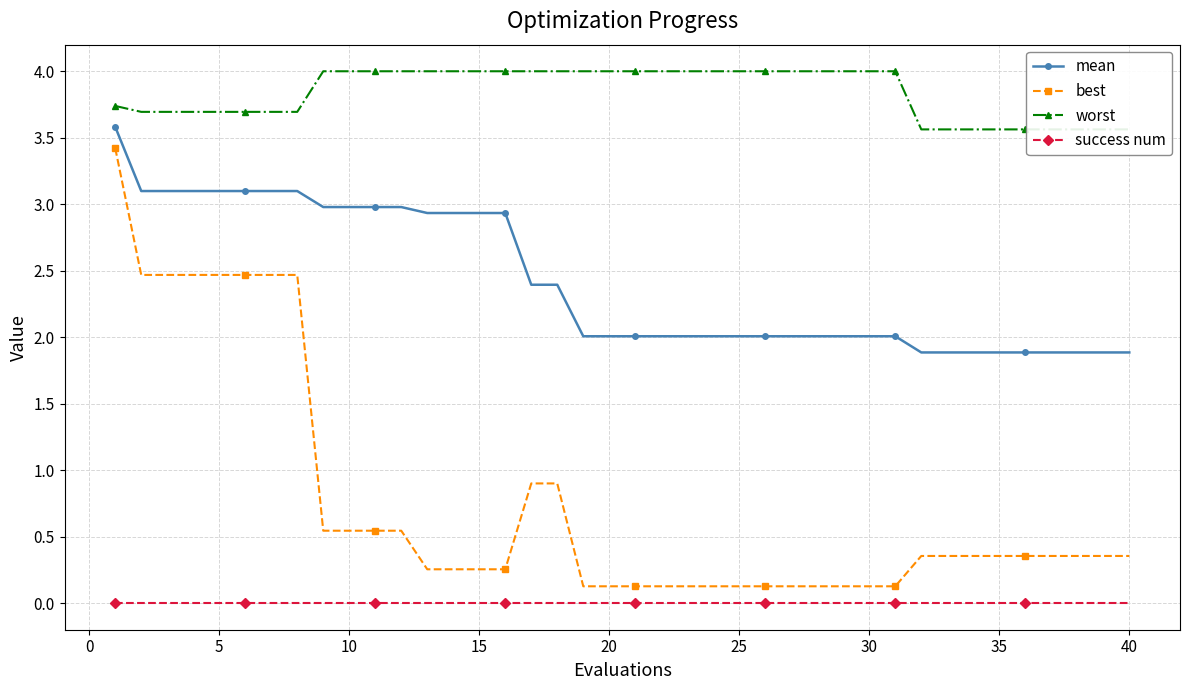

True or false: success num and best cross at least once.

False